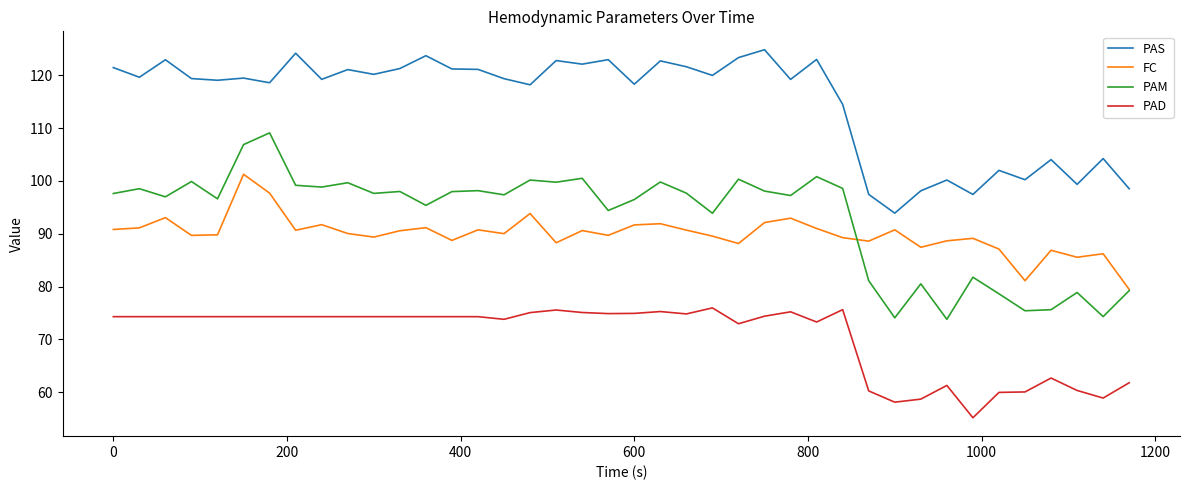

Which series has the largest total across all categories?

PAS